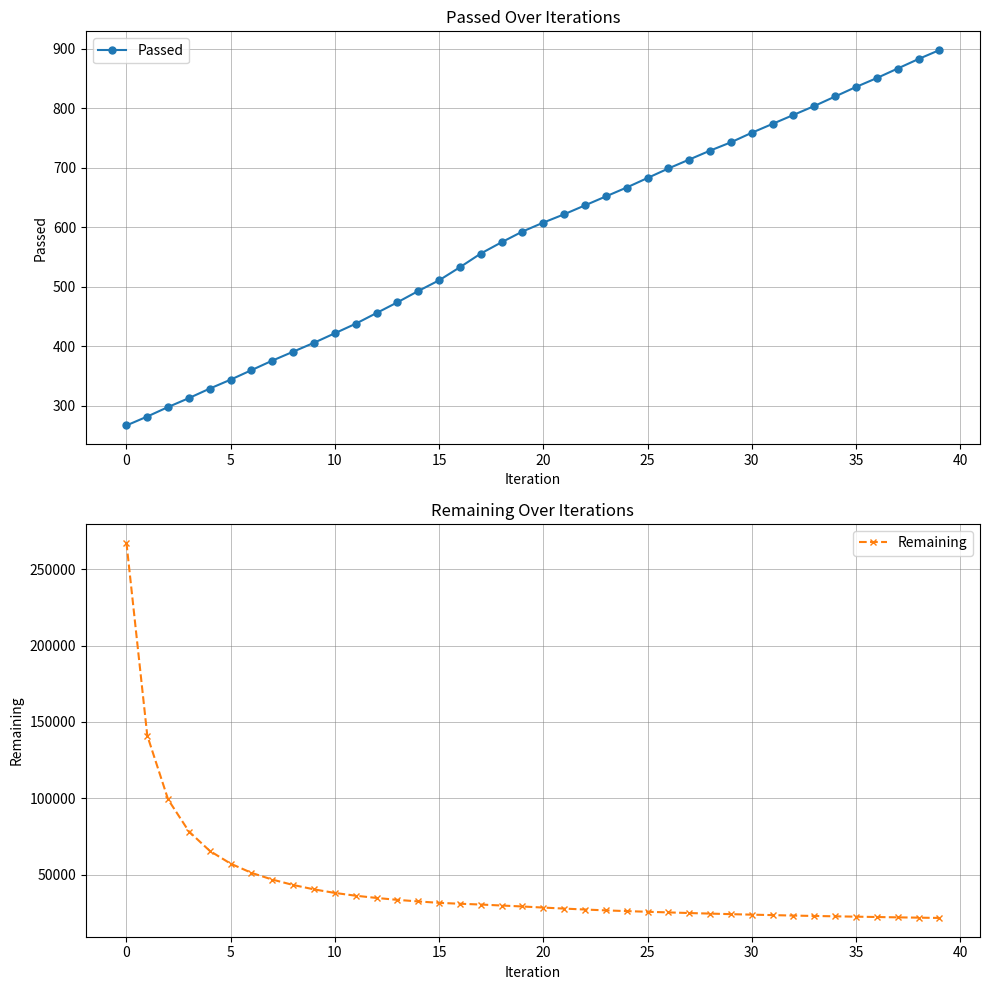

True or false: Remaining and Passed cross at least once.

False